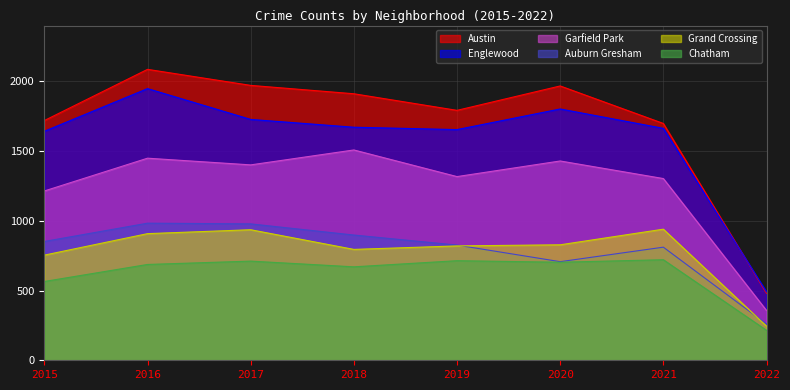

True or false: Grand Crossing has a value of 754 at 2015.

True